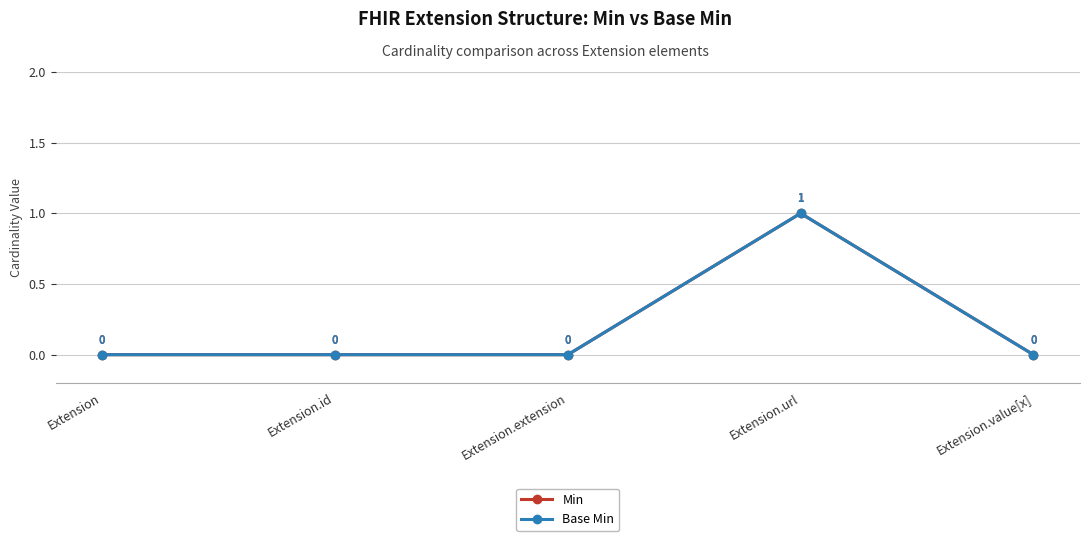

Does the chart have visible grid lines?

Yes